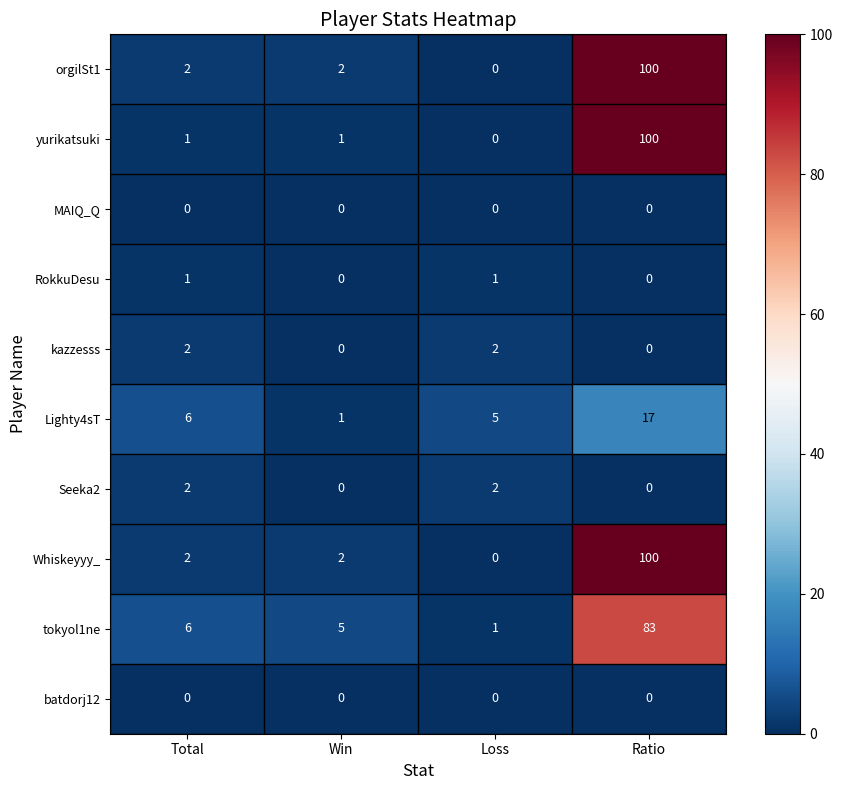

What is the total value across all series at Loss?

11